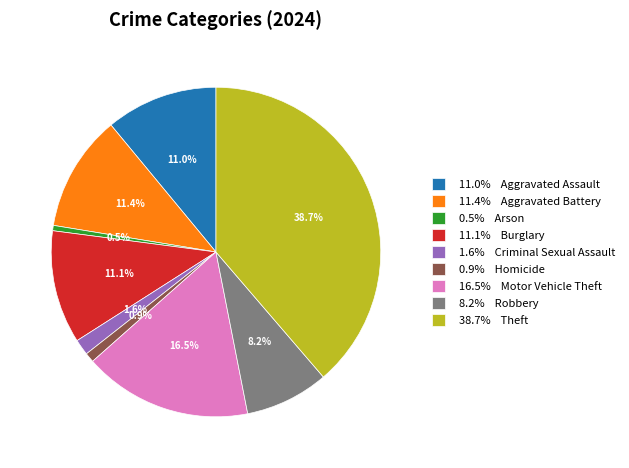

What percentage do 11.0% Aggravated Assault and 16.5% Motor Vehicle Theft together represent?

27.5%